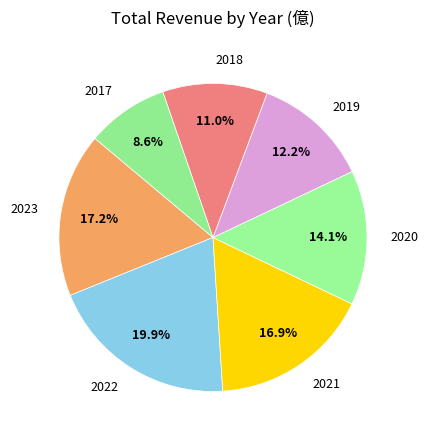

Count the number of slices in the pie.

7